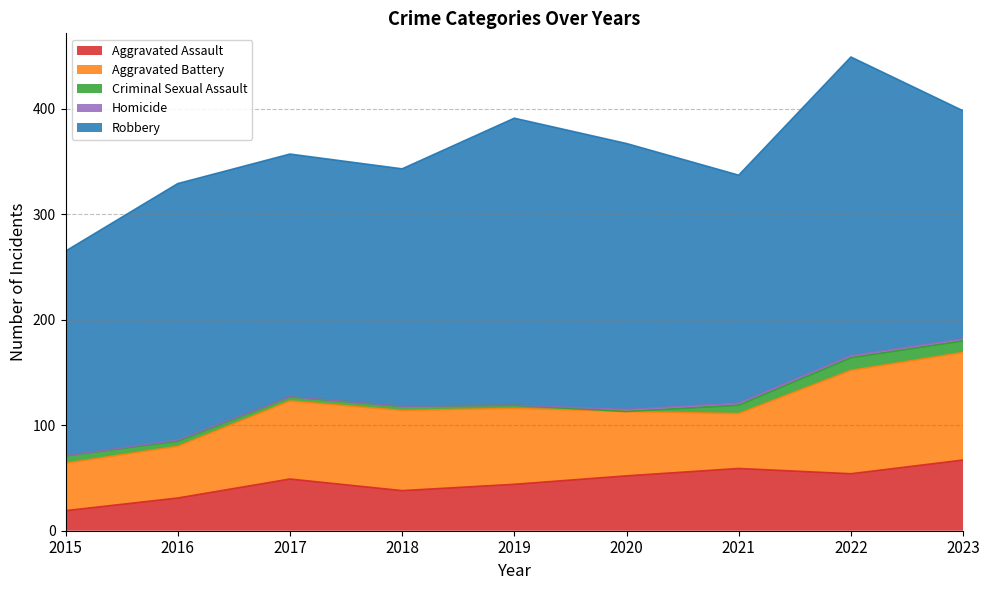

What is the lowest value of the Aggravated Assault series?

19